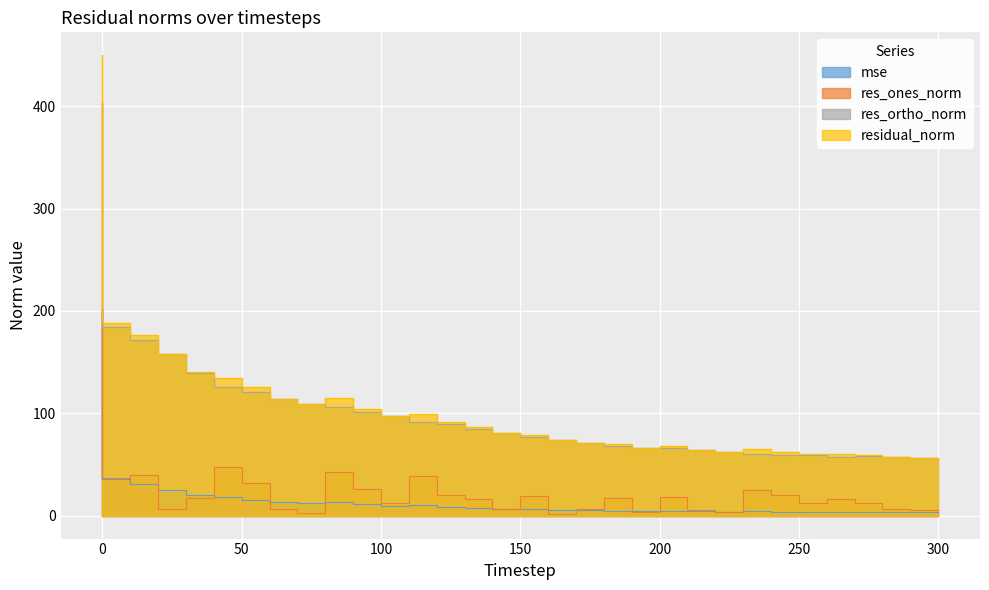

Count the number of categories in the chart.

31